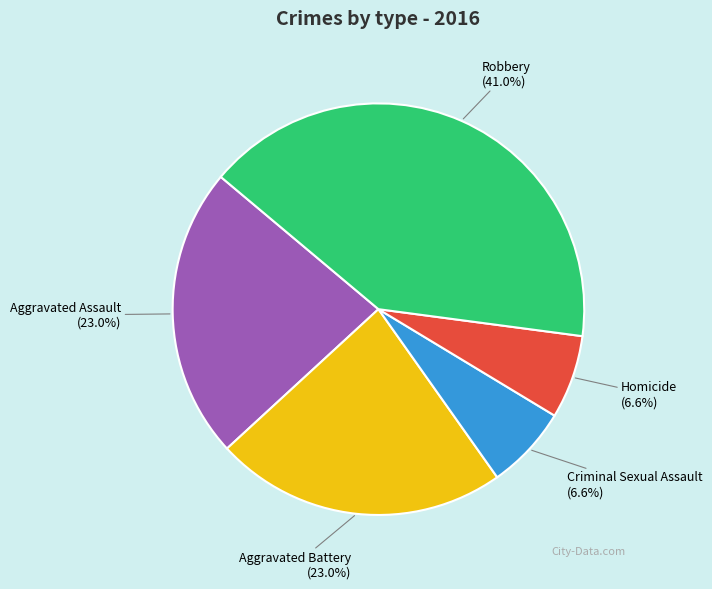

What is the largest slice in the pie chart?

Robbery